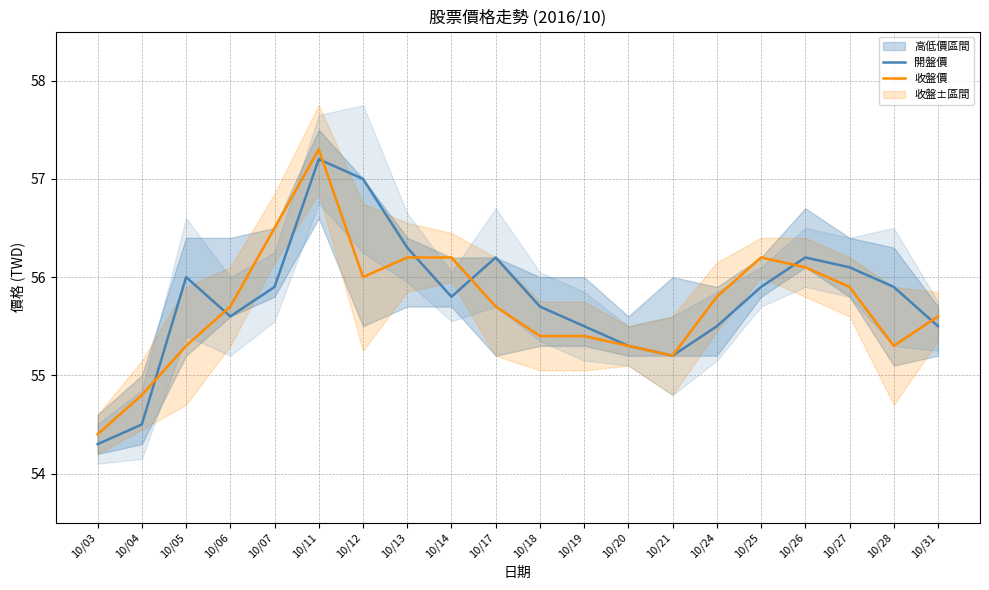

At 10/03, list the series in order from largest to smallest.

收盤價, 開盤價